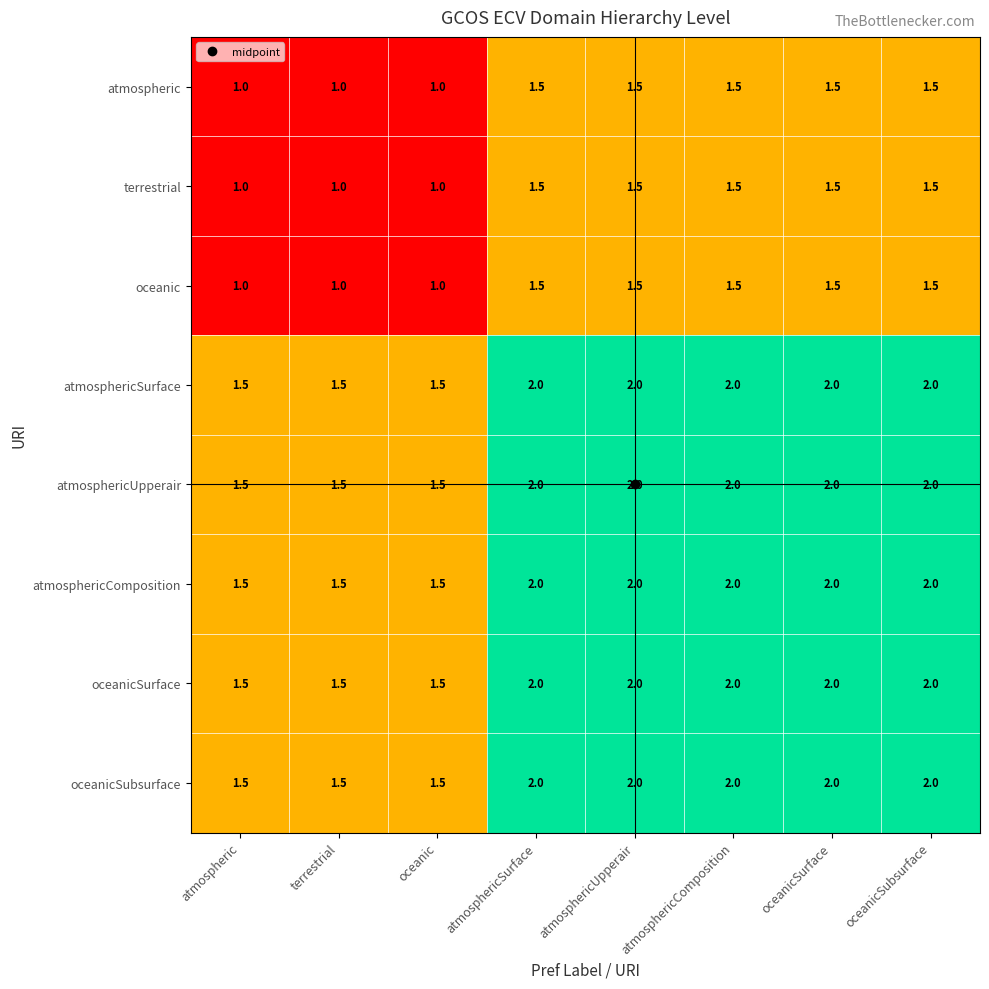

What is the spread (max minus min) of values at oceanicSubsurface?

0.5